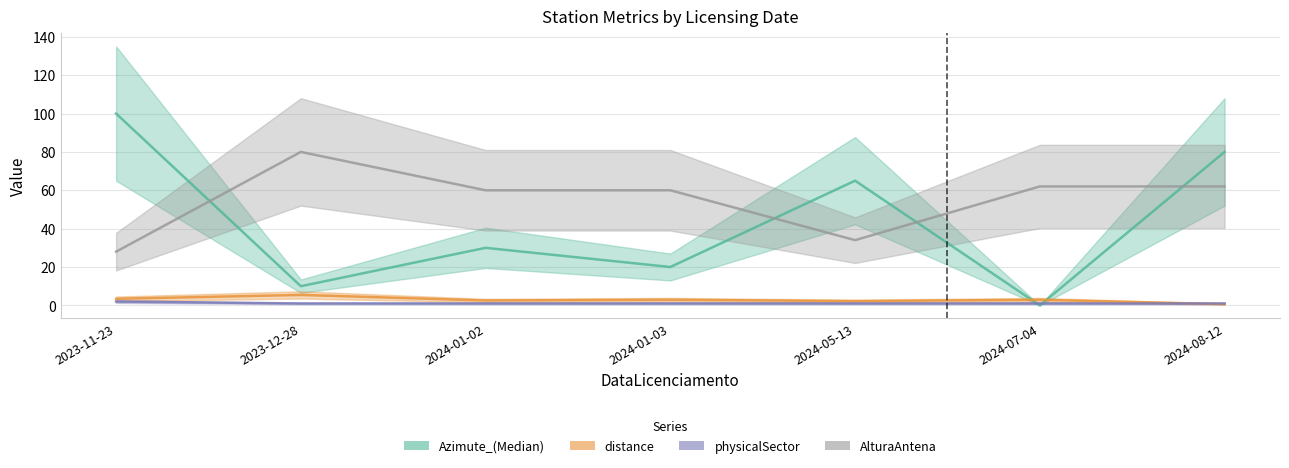

Which series has the widest spread of values?

Azimute_(Median)